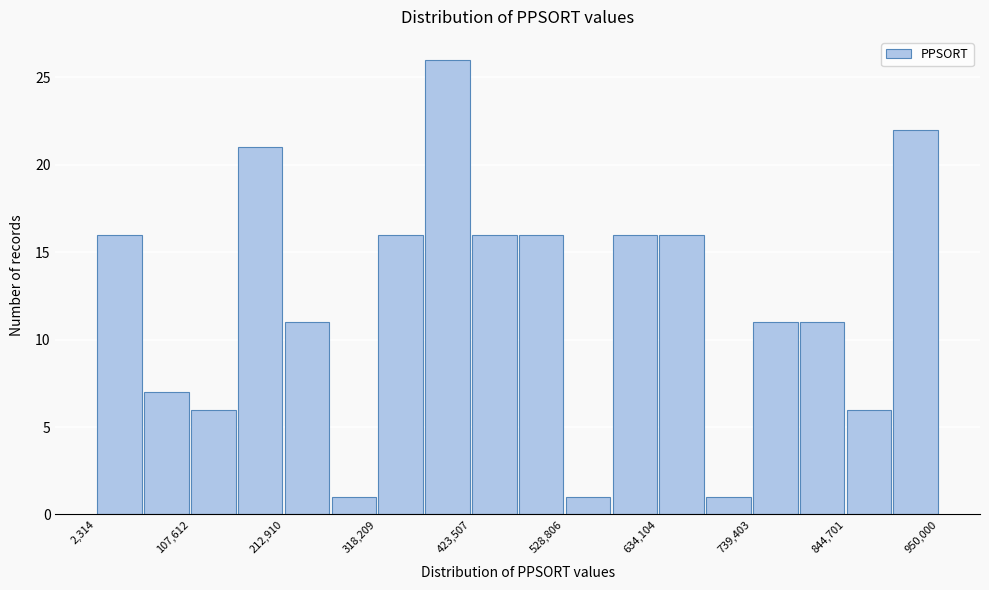

Around what value on the x-axis is the tallest bar? Give the approximate position of its centre, as read against the axis.

400000